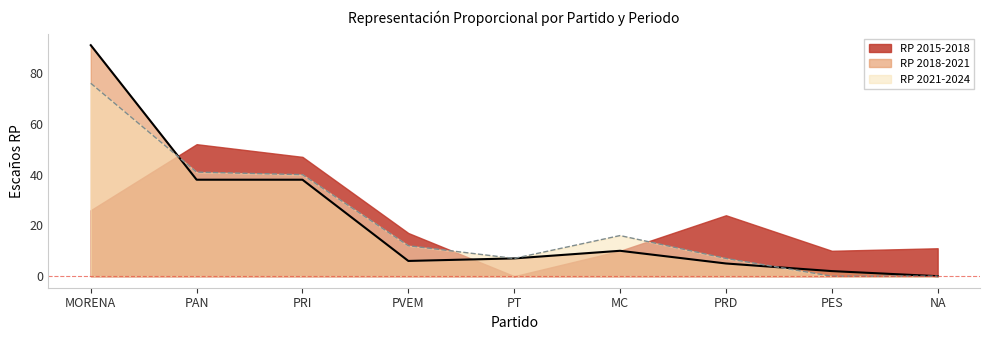

What value does the RP 2021-2024 series have at MC, to the nearest 5?

15